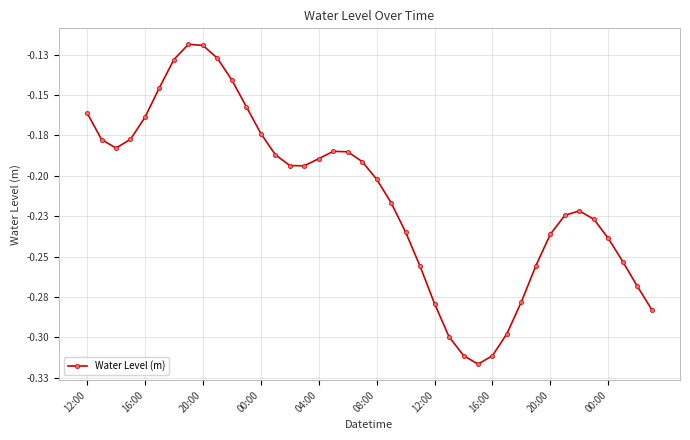

Does the chart have visible grid lines?

Yes